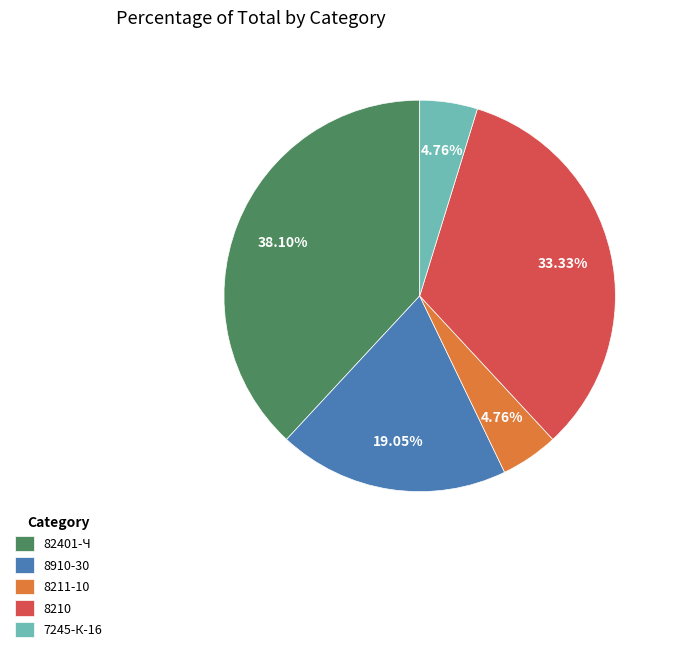

What percentage do 82401-Ч and 8211-10 together represent?

42.9%